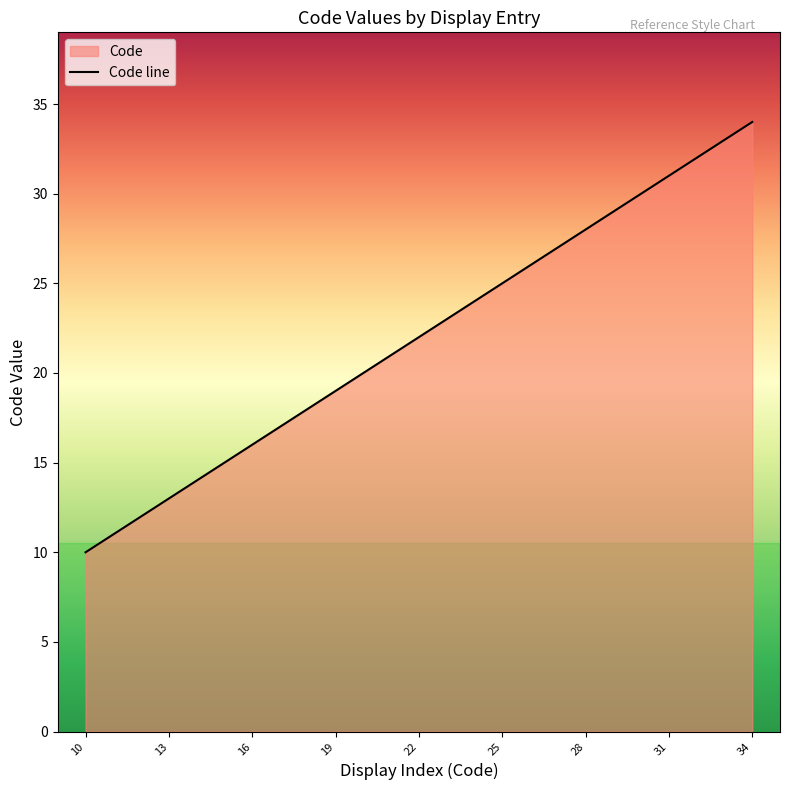

At which category does the chart reach its peak across all series?

34